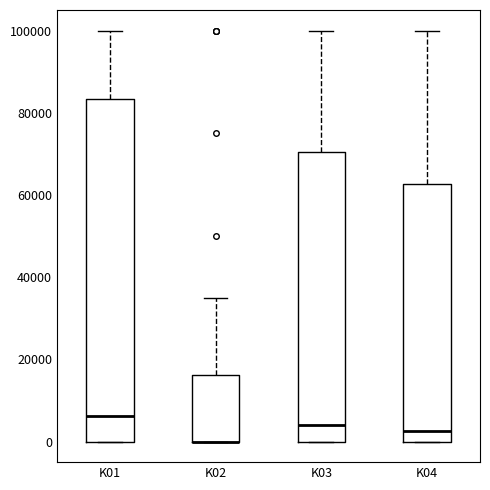

Reading left to right, transcribe this box plot: for each box, give where its median line is, the range the box spans, and where its two whiskers end, as read against the y-axis. The values are not printed on the chart, so give them approximately, as read against the axis.

K01: median 6000, box 0 to 84000, whiskers 0 to 100000
K02: median 0 (drawn on the box's lower edge), box 0 to 16000, whiskers 0 to 36000
K03: median 4000, box 0 to 70000, whiskers 0 to 100000
K04: median 2000, box 0 to 62000, whiskers 0 to 100000